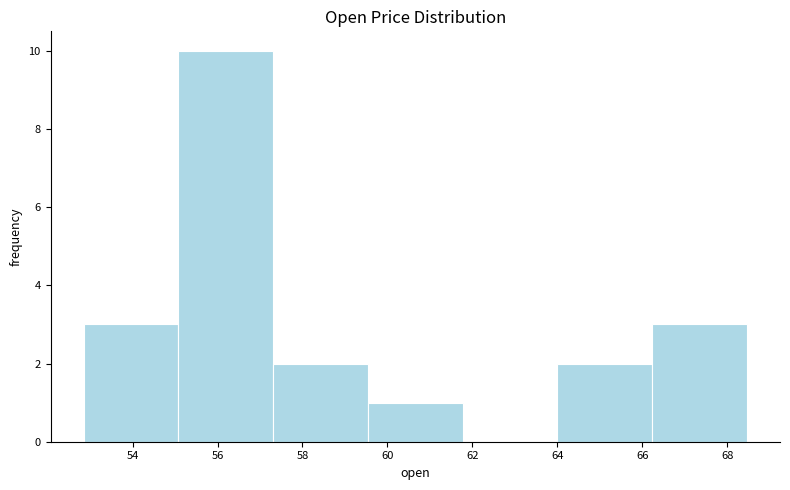

Reading left to right, list every bar in this chart as the range it spans on the x-axis followed by its height. Neither the bar edges nor the heights are printed on the chart, so give them approximately, as read against the axes.

52.8 to 55.0: 3
55.0 to 57.4: 10
57.4 to 59.6: 2
59.6 to 61.8: 1
61.8 to 64.0: 0
64.0 to 66.2: 2
66.2 to 68.4: 3